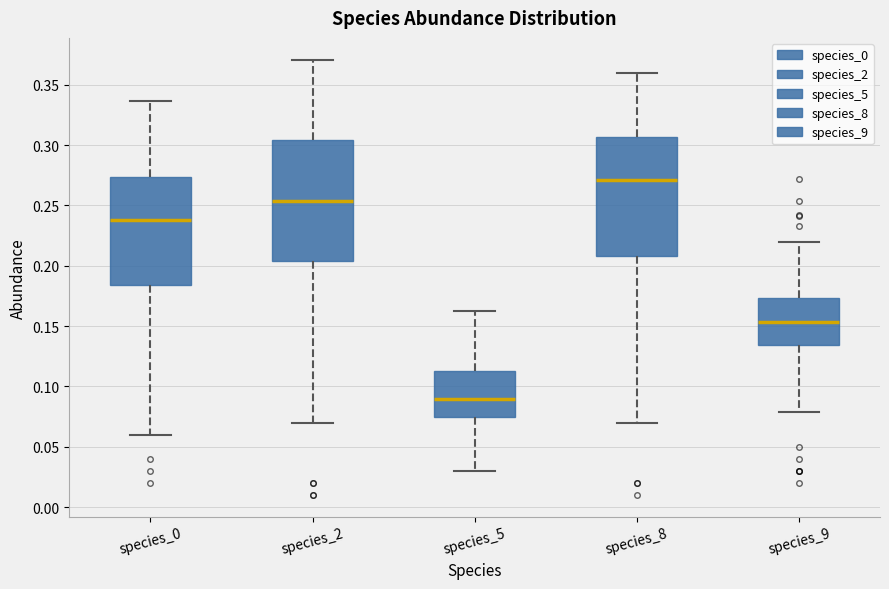

Where is the upper edge of the box for species_9 on the y-axis? The values are not printed on the chart, so give them approximately, as read against the axis.

0.175